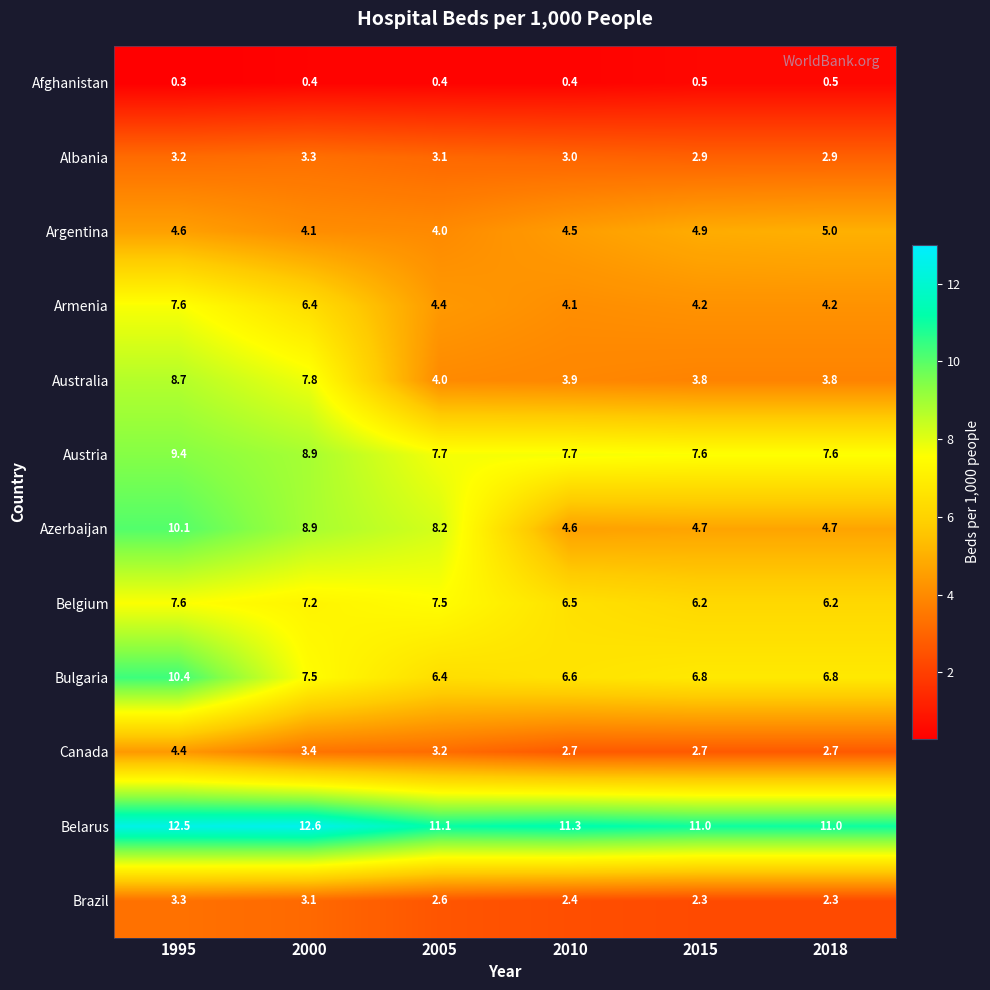

What is the lowest value of the Brazil series?

2.3